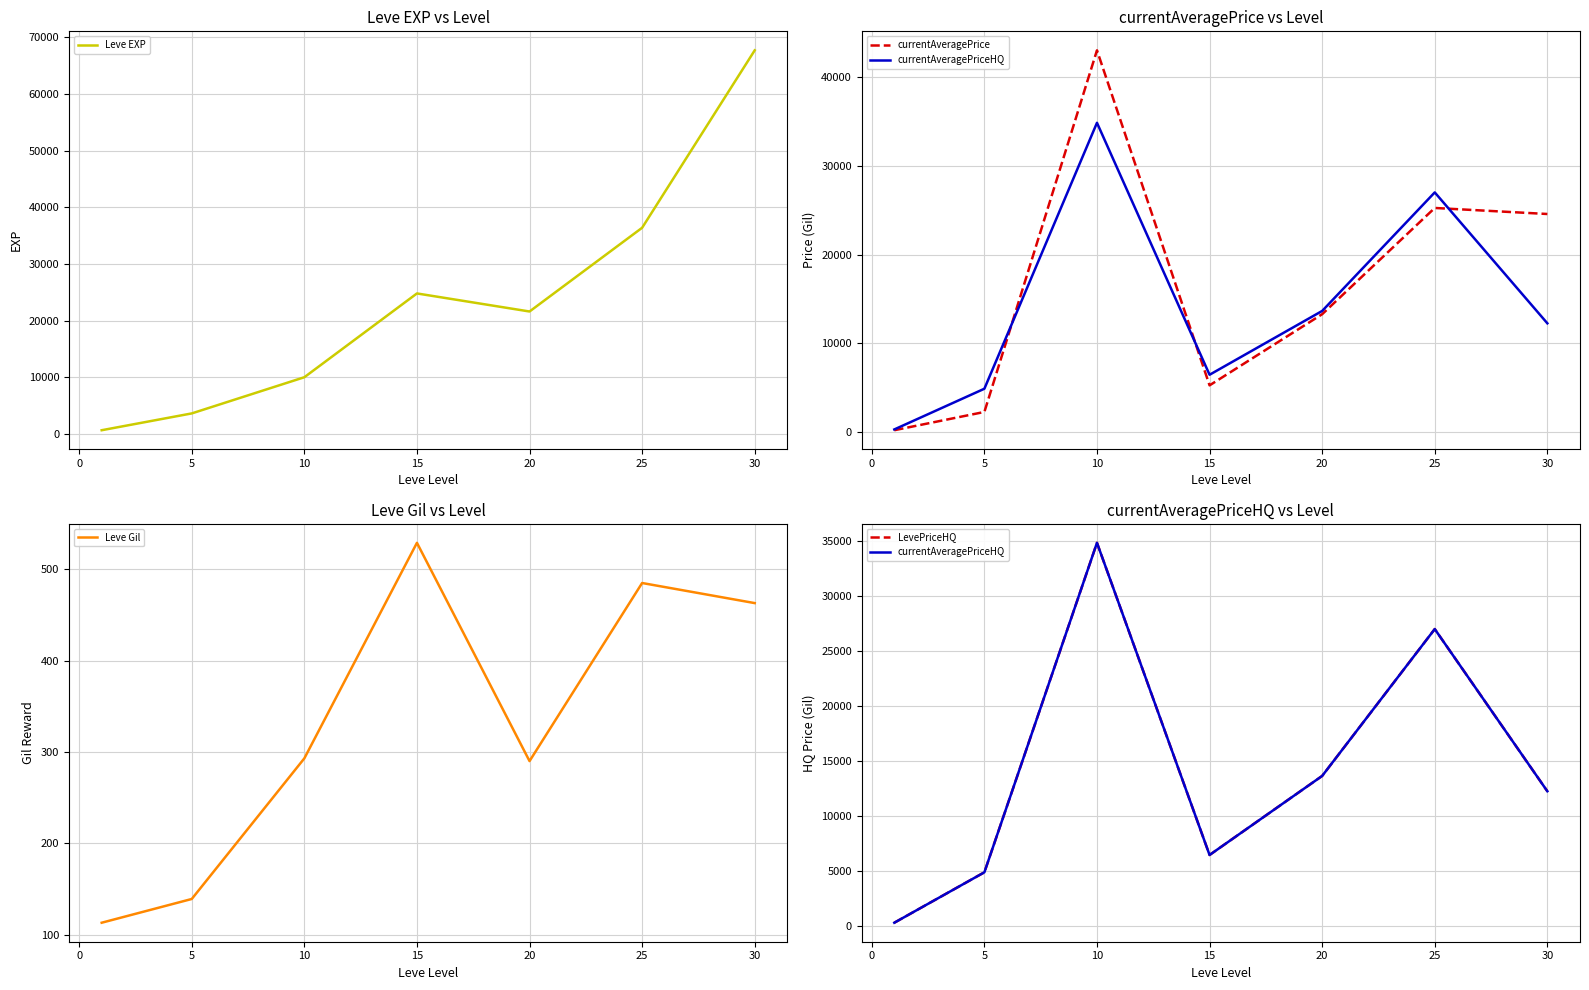

The Leve Gil series shows 298 at 30. True or false?

False